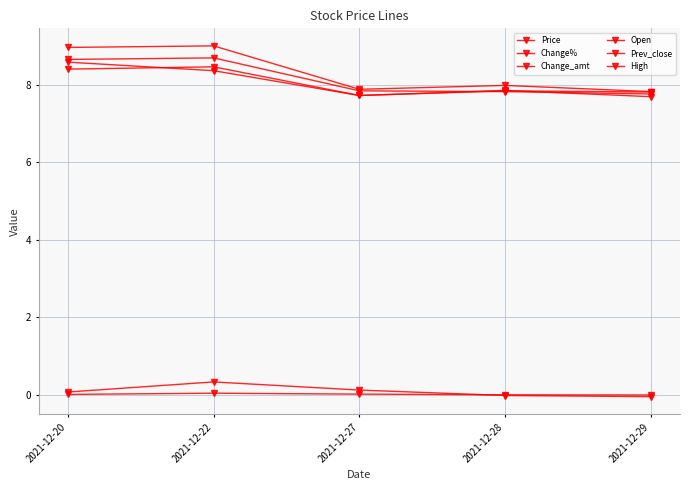

The Prev_close series shows 3.9 at 2021-12-22. True or false?

False